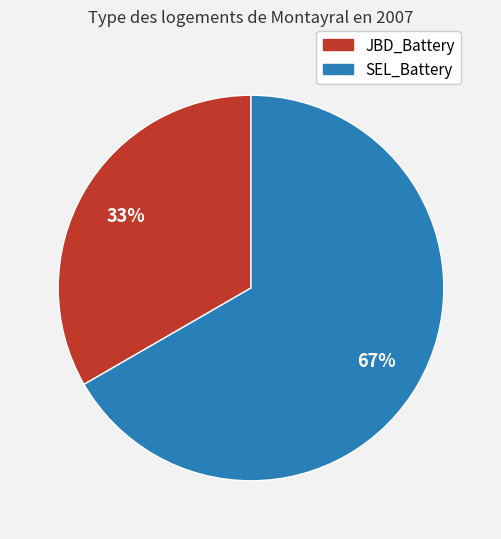

Which category has the biggest portion of the pie?

SEL_Battery